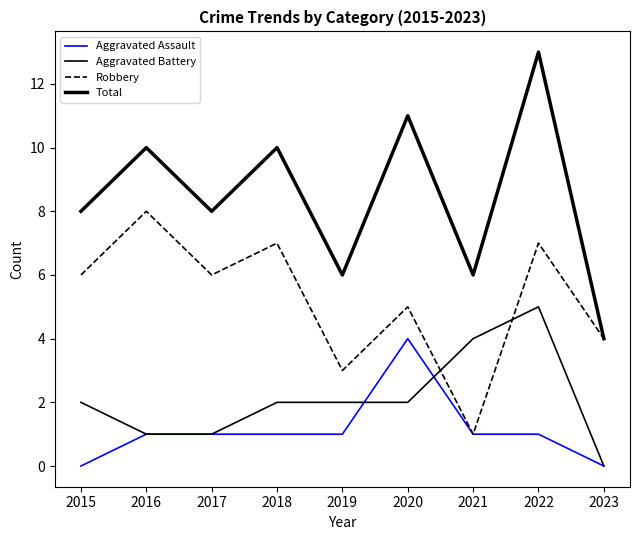

True or false: Robbery and Aggravated Assault intersect in this chart.

False